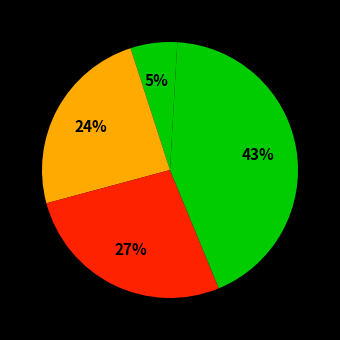

Count the number of slices in the pie.

5